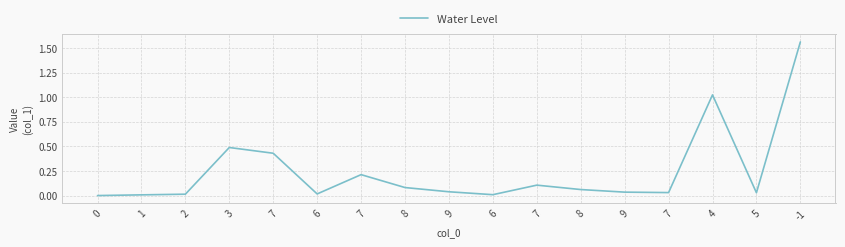

Between 0 and 9, which is larger?

9